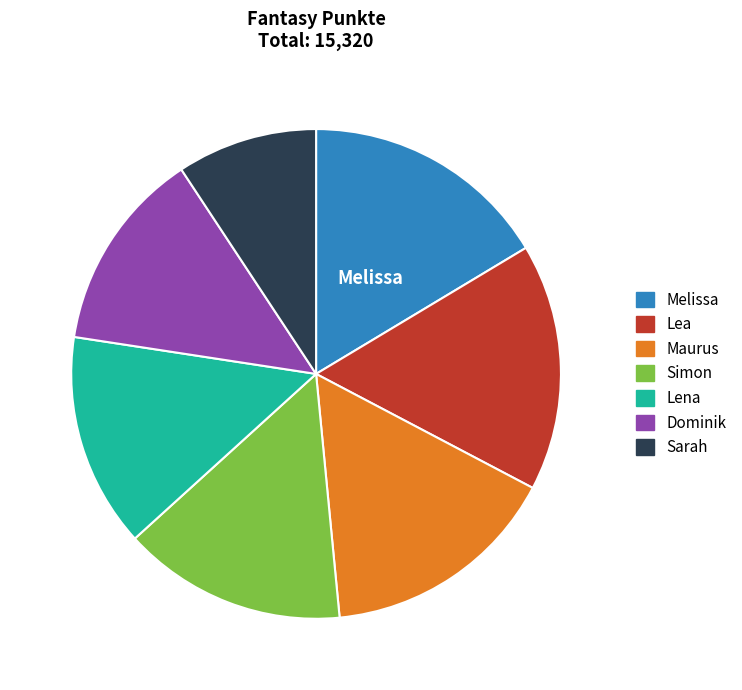

Do Simon and Maurus together represent more than half of the pie?

No